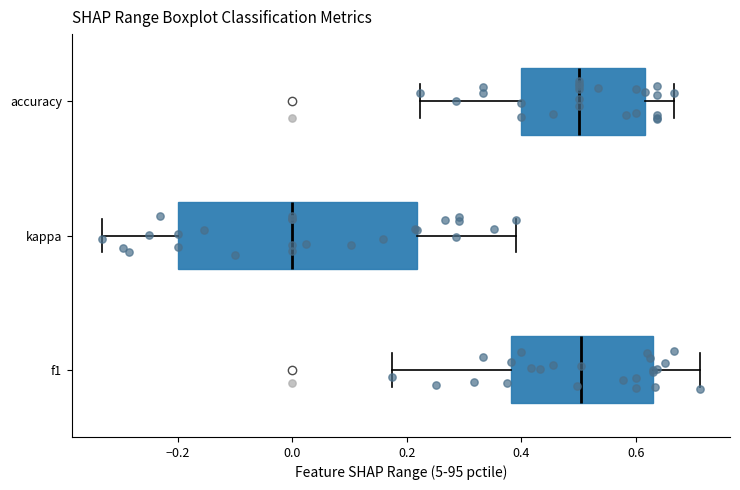

Which box is the widest, from its left edge to its right edge?

kappa